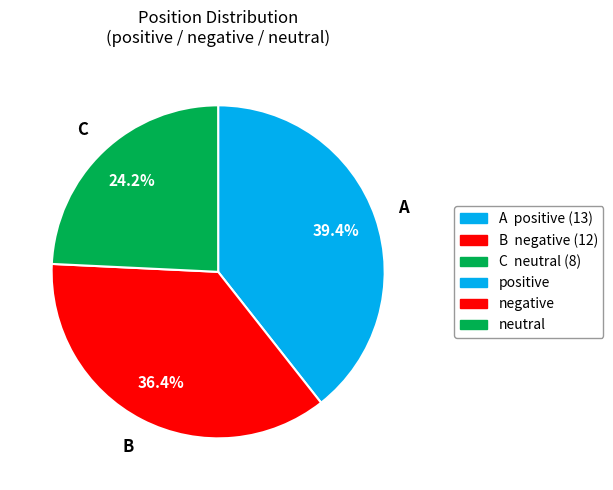

Is there a majority slice in this chart?

No